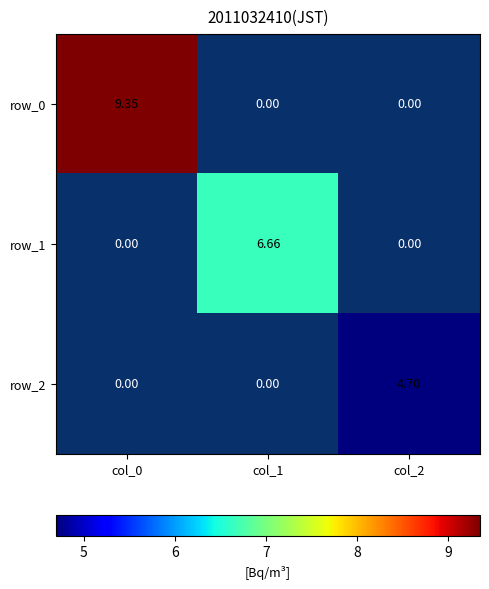

The value of row_2 at col_0 is 0.0. True or false?

True